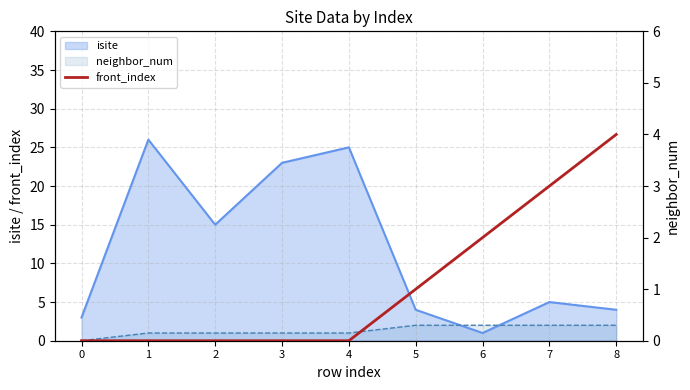

What is the sum of all values?

10